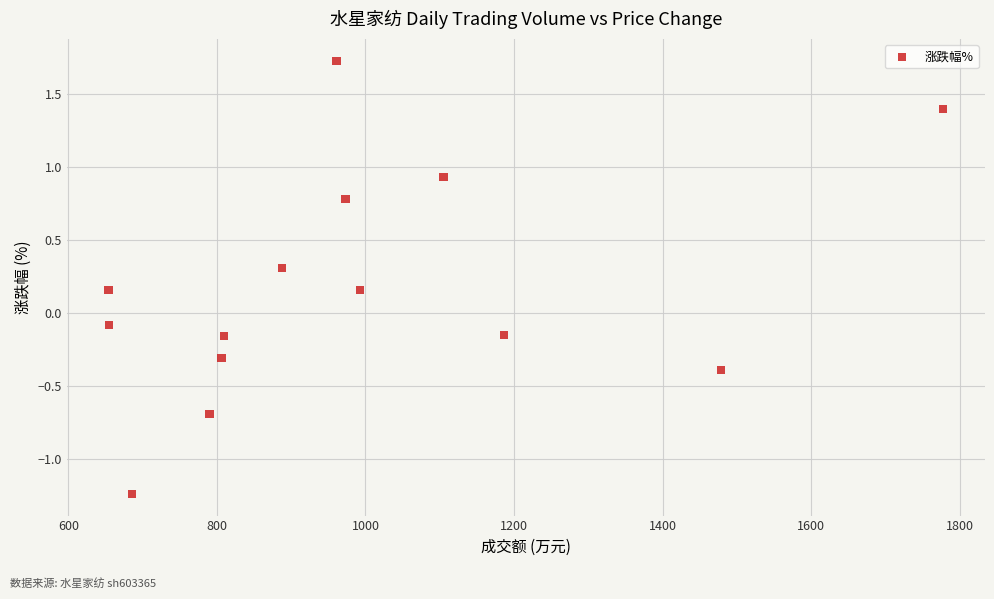

What is the range of Y values (max minus min)?

3.0